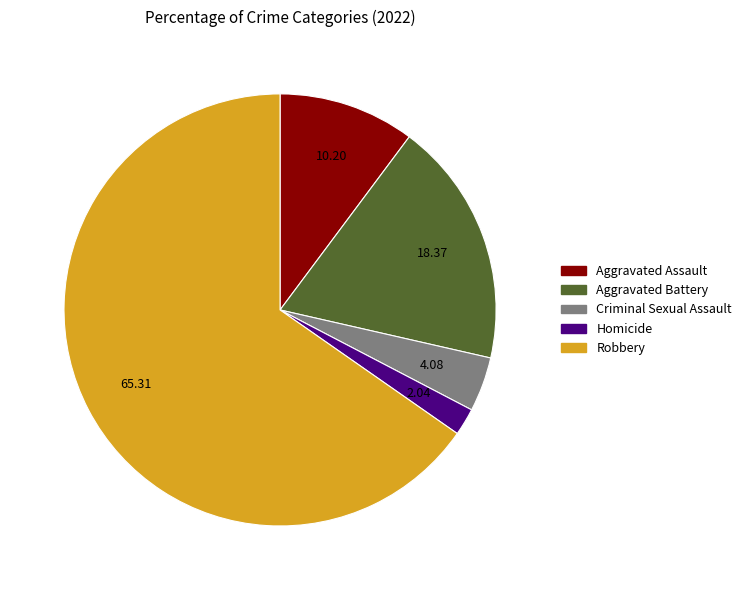

Is it true that Criminal Sexual Assault is 4% of the pie?

True